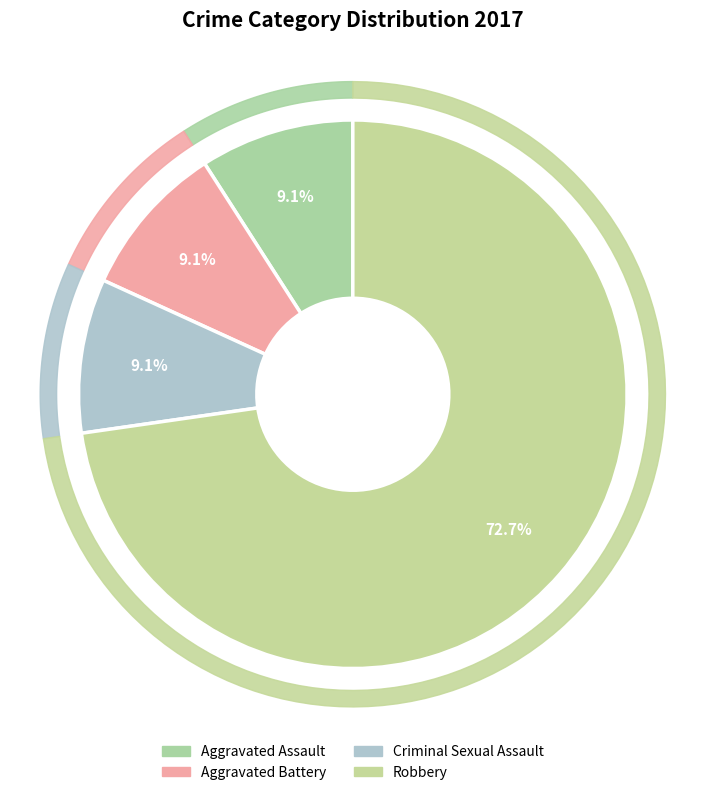

What is the total percentage of Criminal Sexual Assault and Homicide?

9.1%